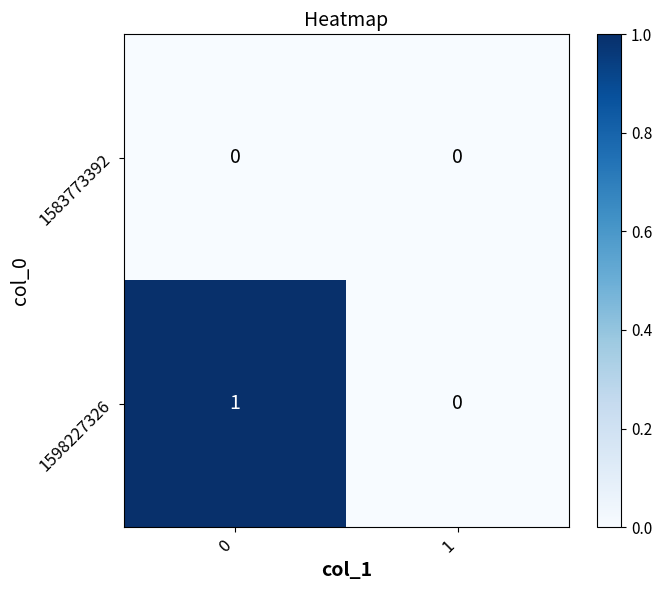

How many data points does each series have?

2